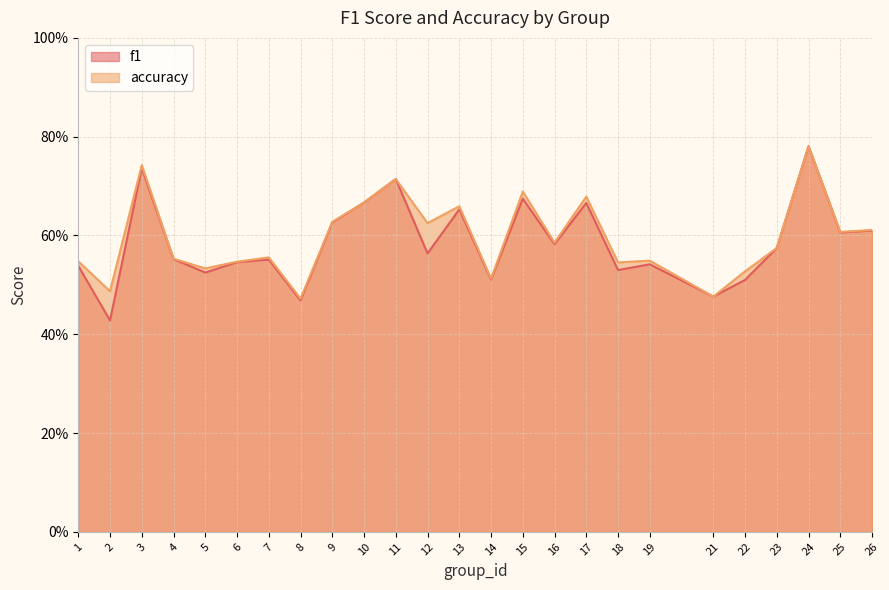

How many intersections are there between f1 and accuracy?

1